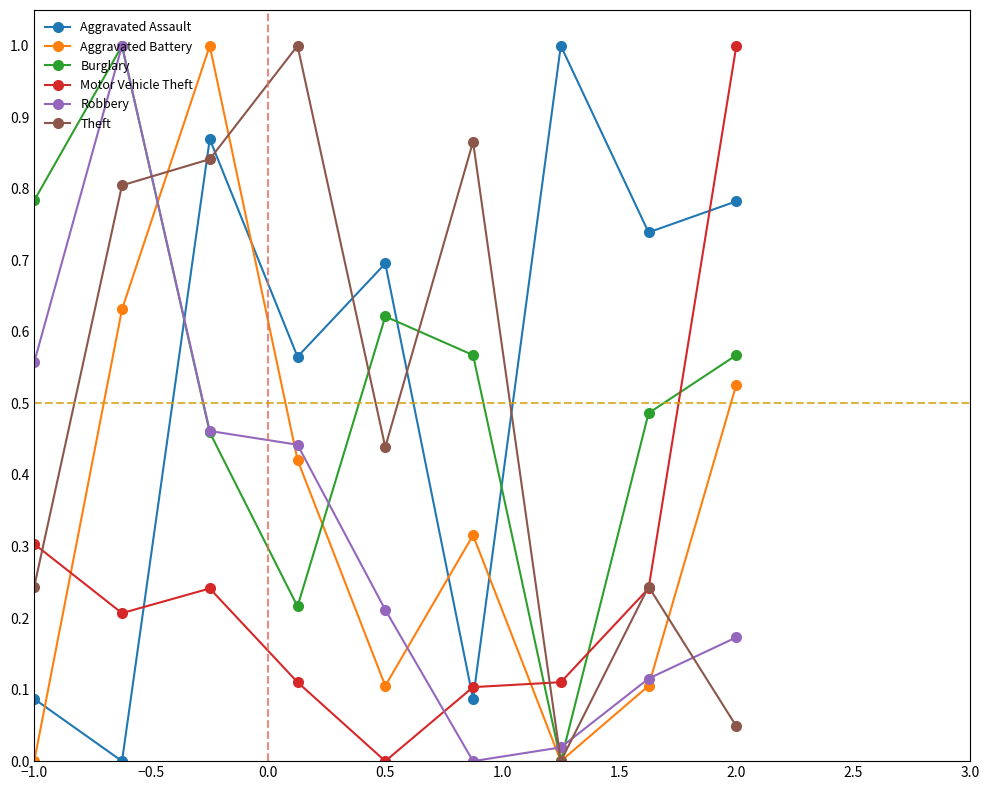

What are all the series names shown in the legend?

Aggravated Assault, Aggravated Battery, Burglary, Motor Vehicle Theft, Robbery, Theft